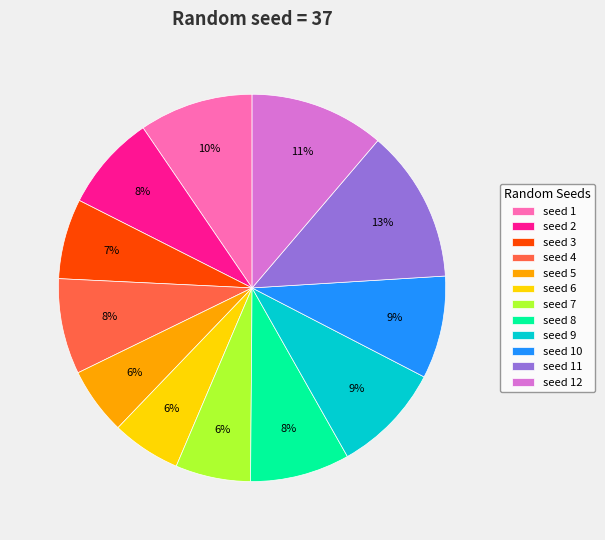

What is the largest slice in the pie chart?

seed 11